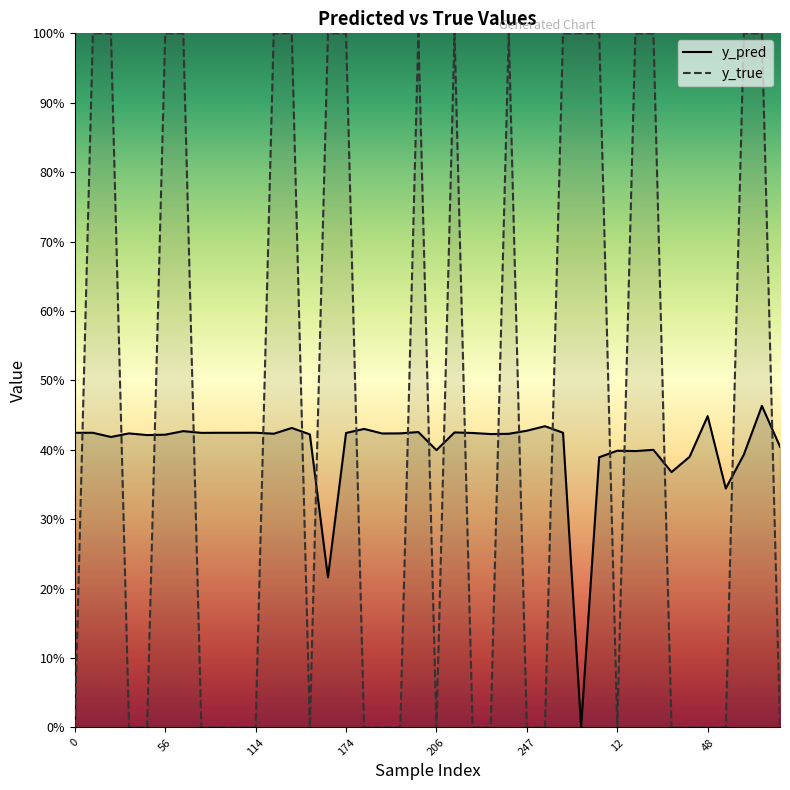

Reading right to left, what are all the values shown in this chart?

y_pred: 0.4	0.5	0.4	0.3	0.4	0.4	0.4	0.4	0.4	0.4	0.4	0.0	0.4	0.4	0.4	0.4	0.4	0.4	0.4	0.4	0.4	0.4	0.4	0.4	0.4	0.2	0.4	0.4	0.4	0.4	0.4	0.4	0.4	0.4	0.4	0.4	0.4	0.4	0.4	0.4
y_true: 0.0	1.0	1.0	0.0	0.0	0.0	0.0	1.0	1.0	0.0	1.0	1.0	1.0	0.0	0.0	1.0	0.0	0.0	1.0	0.0	1.0	0.0	0.0	0.0	1.0	1.0	0.0	1.0	1.0	0.0	0.0	0.0	0.0	1.0	1.0	0.0	0.0	1.0	1.0	0.0